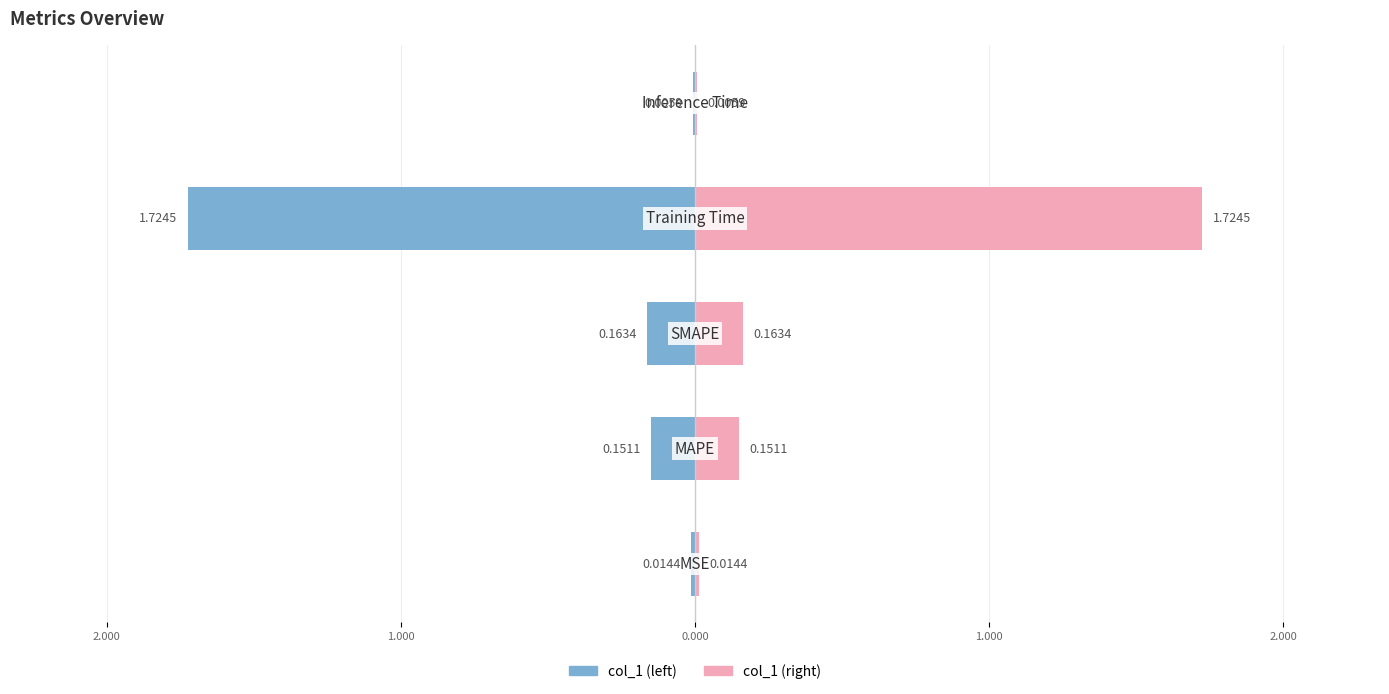

Which series has the largest total across all categories?

col_1 (right)